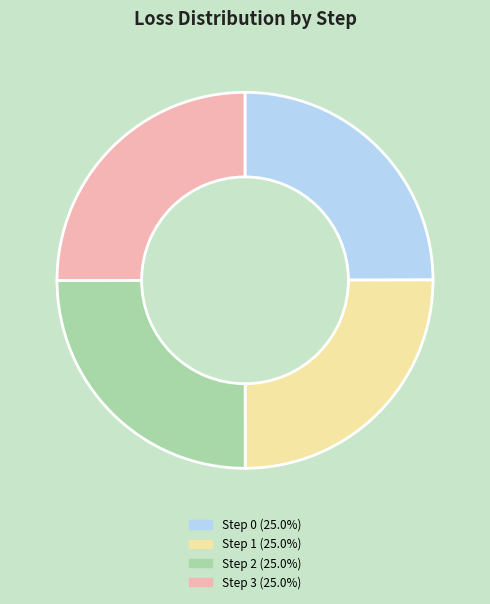

Does any single category account for the majority?

No